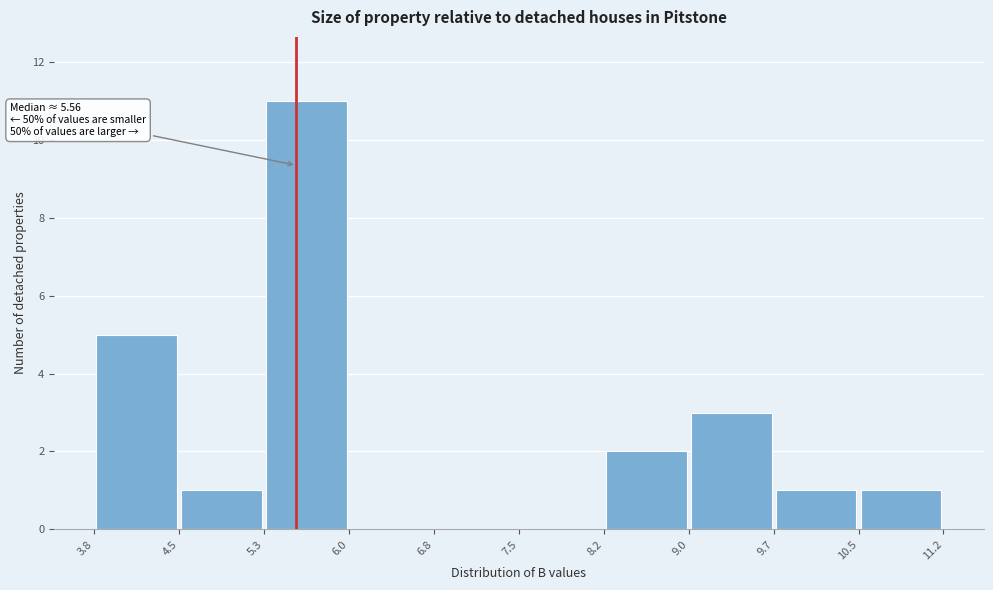

Over which range of the x-axis is the bar tallest?

5.3 to 6.0